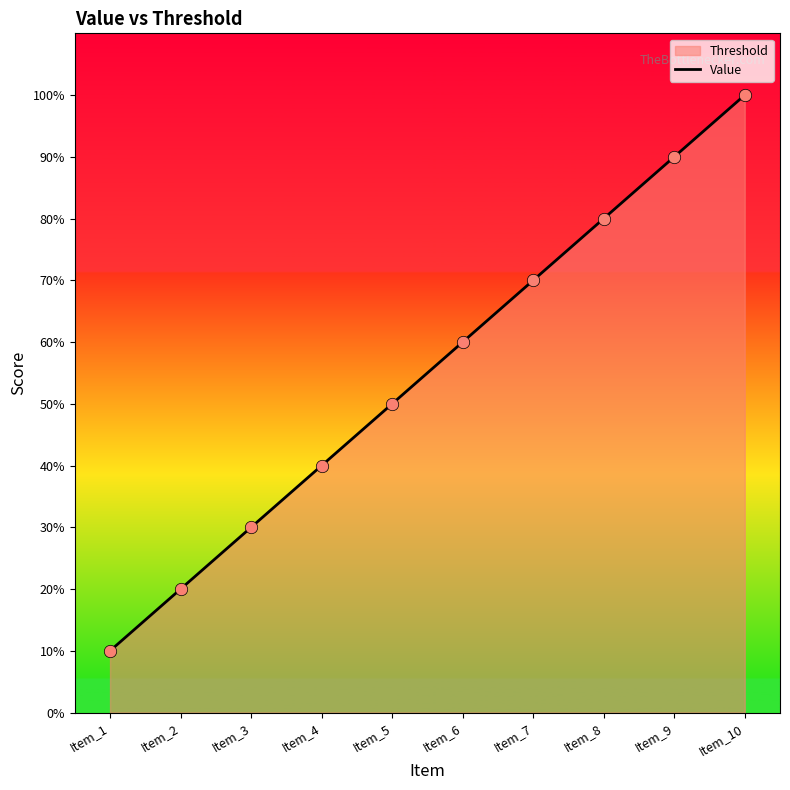

What is the change in value from Item_5 to Item_8?

+30